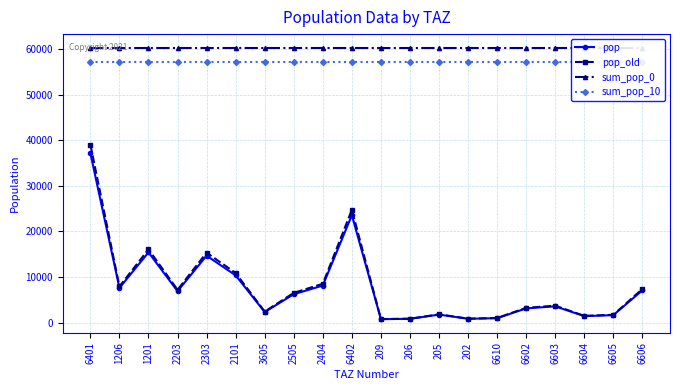

Rank the series at 202 from highest to lowest value.

sum_pop_0, sum_pop_10, pop_old, pop